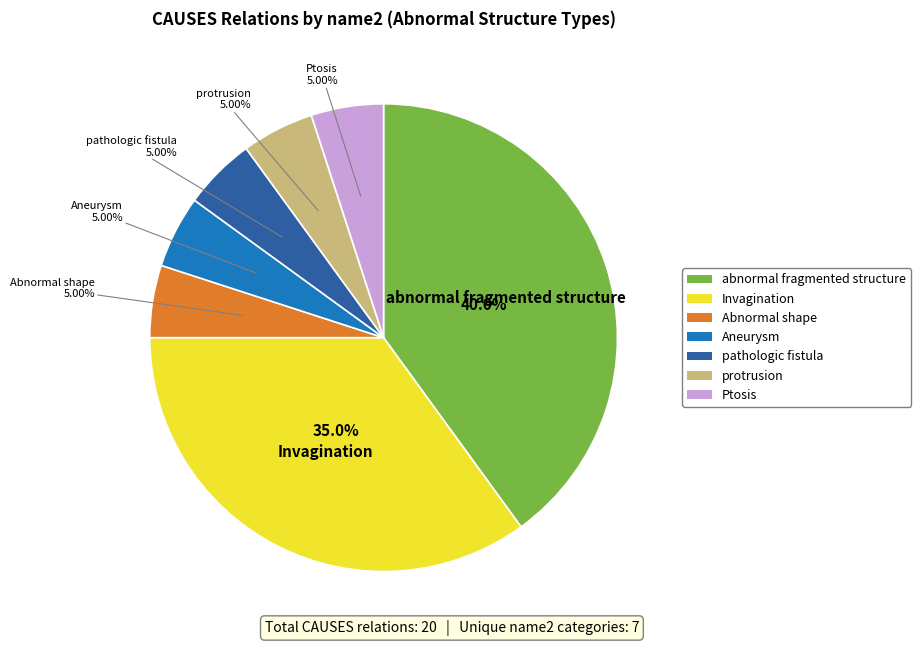

Count the number of slices in the pie.

7